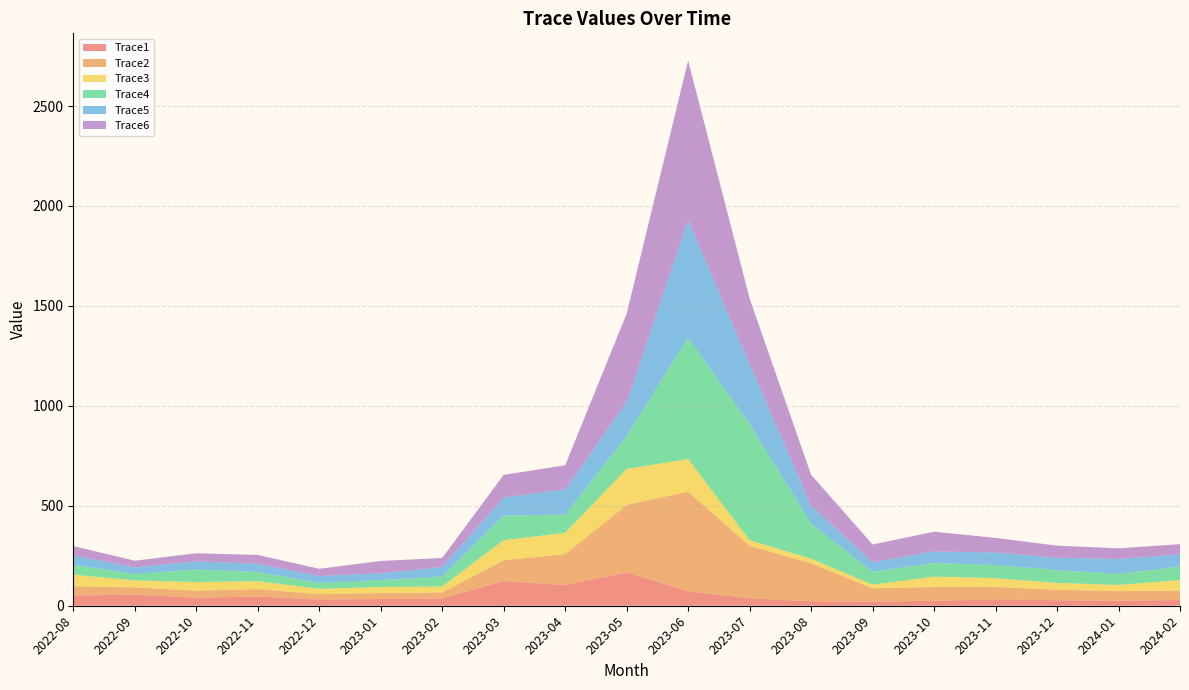

What is the maximum value shown in the chart?

798.0